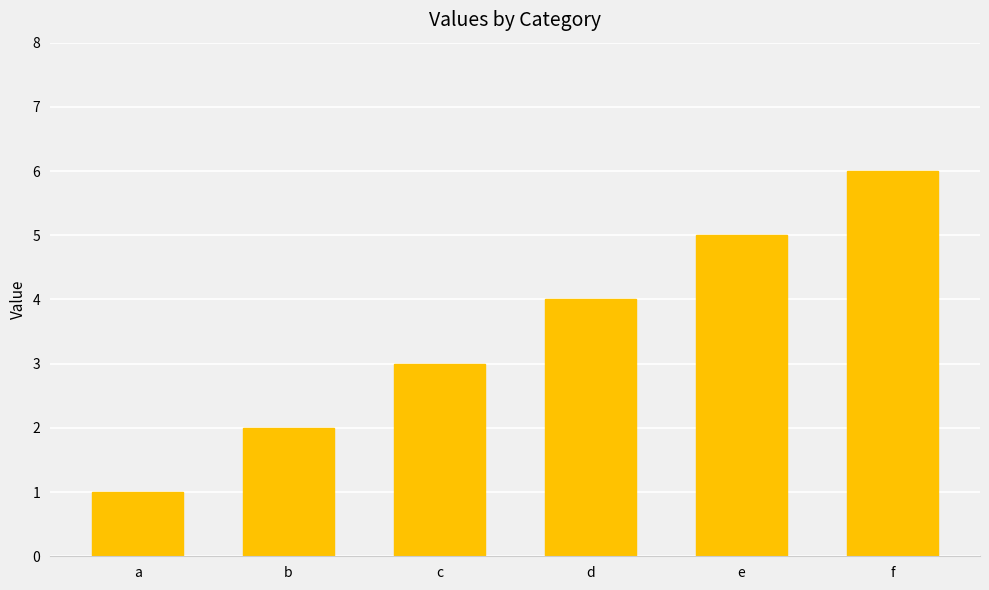

Reading left to right, what are all the values shown in this chart?

1	2	3	4	5	6